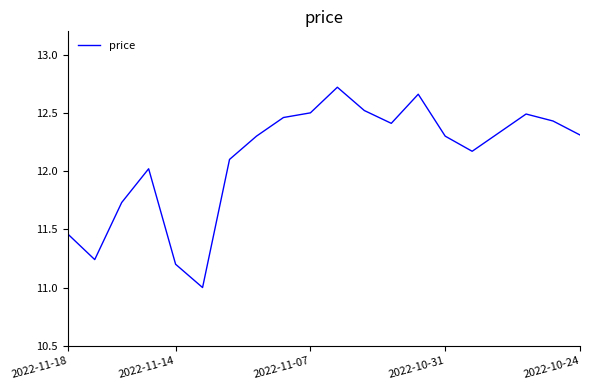

What is the minimum value shown in the chart?

11.0